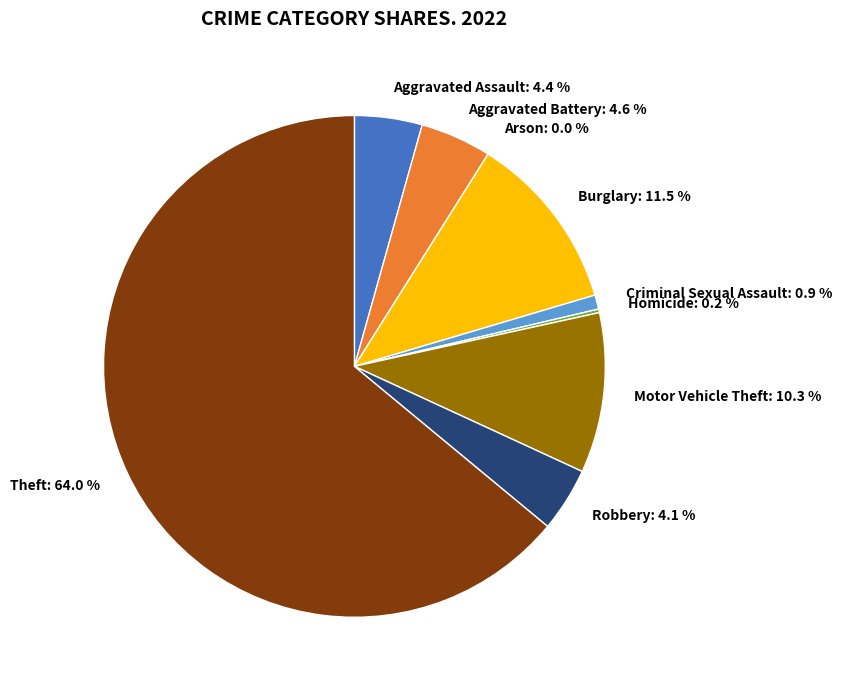

Is there a majority slice in this chart?

Yes